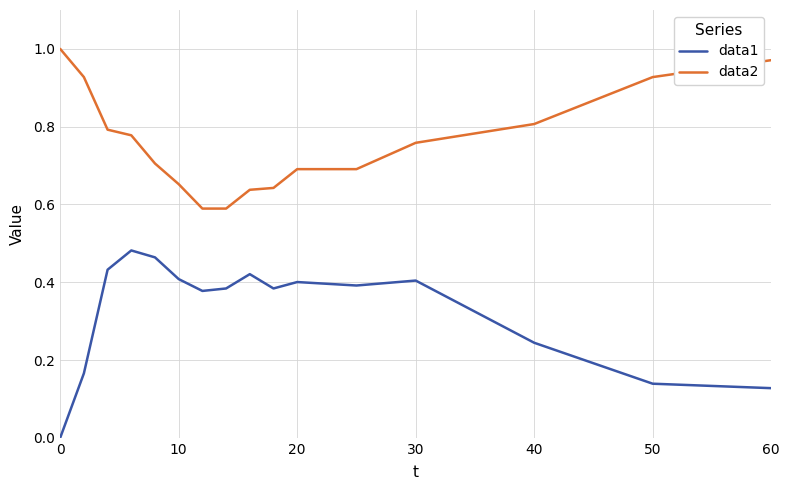

How many lines are shown in the chart?

2